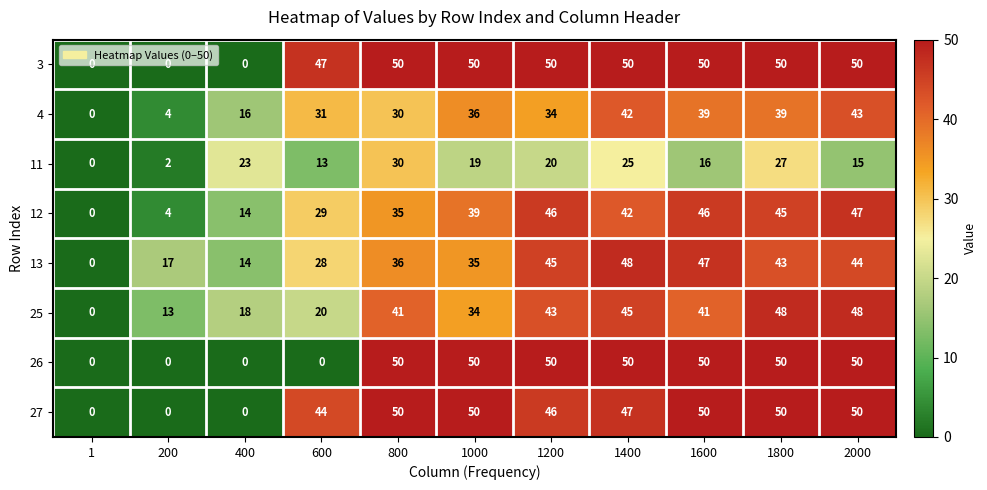

The value of 3 at 1000 is 72. True or false?

False